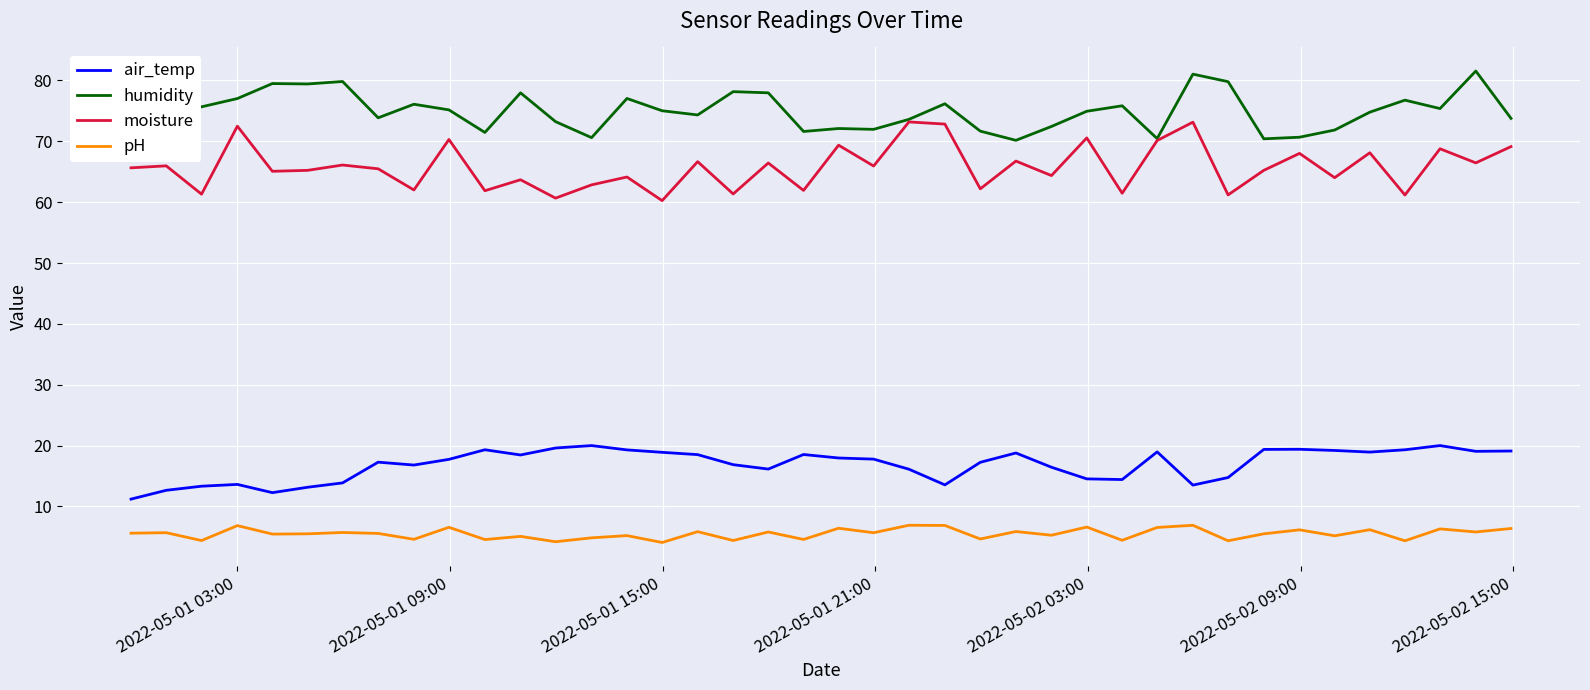

True or false: humidity and pH cross at least once.

False